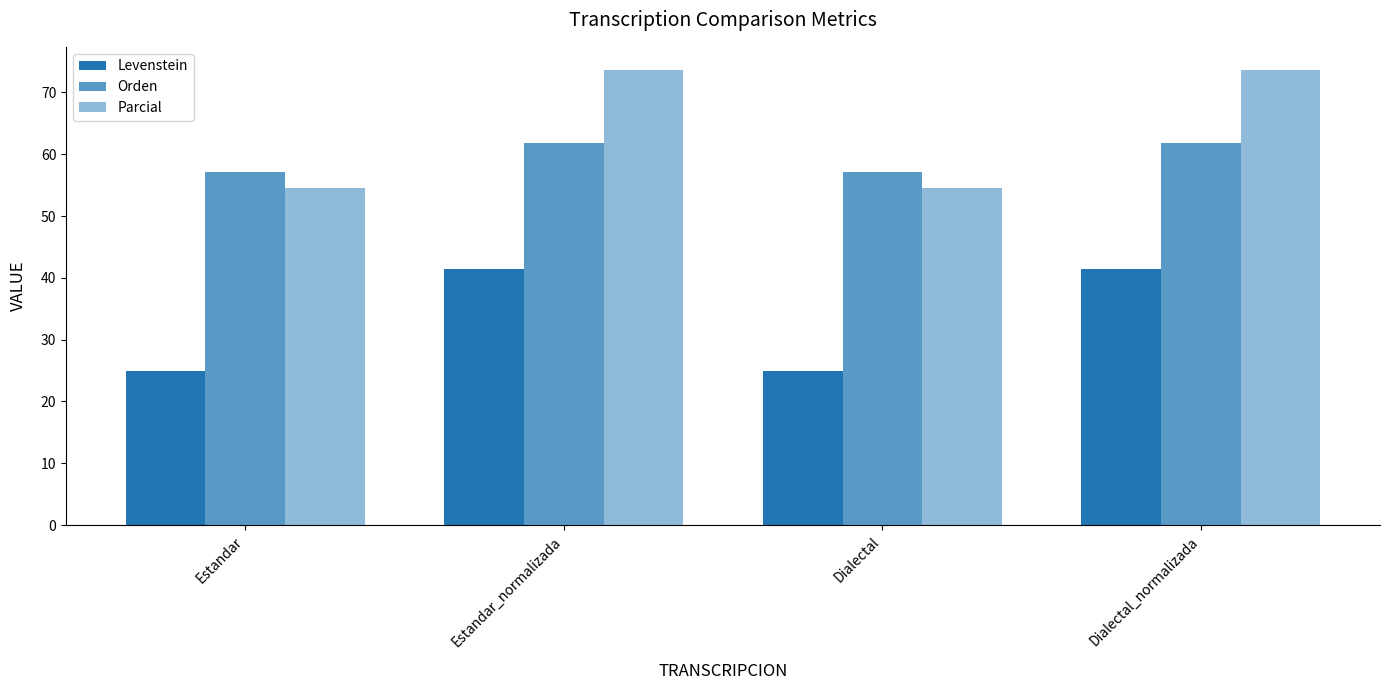

At which label does Levenstein reach its minimum?

Estandar